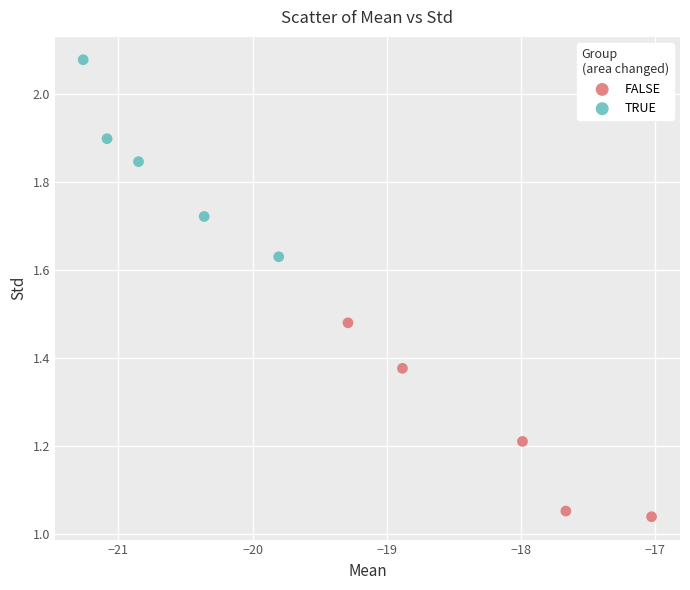

What are all the series names shown in the legend?

FALSE, TRUE